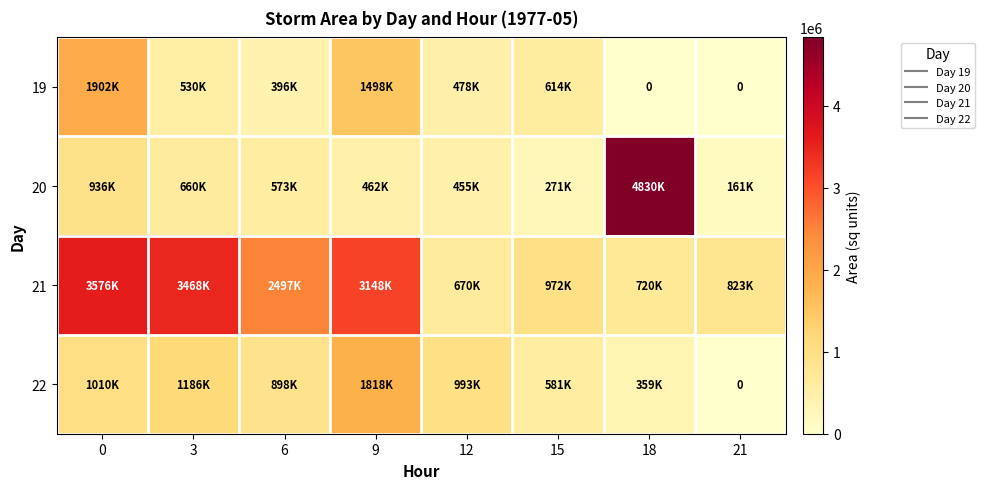

How many values in the 20 series exceed 573750?

3